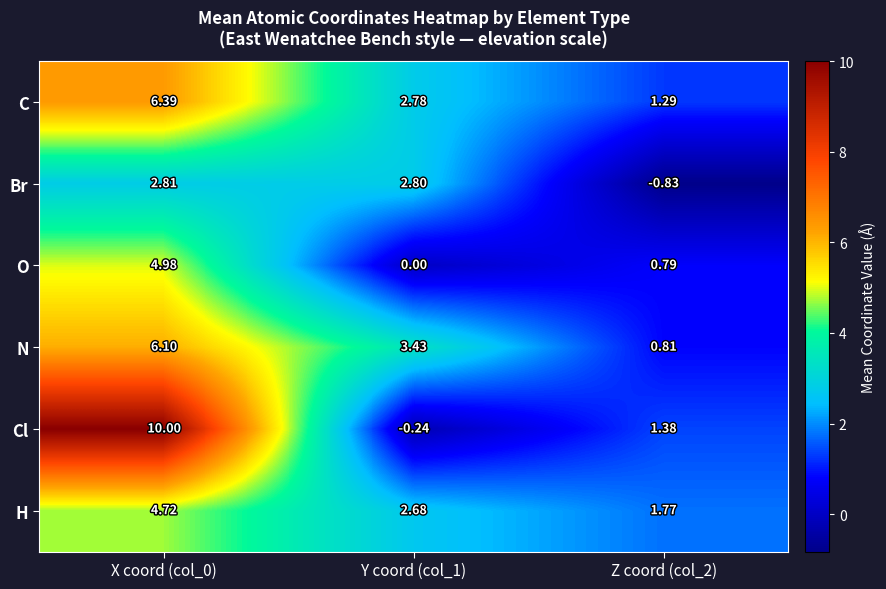

Which label corresponds to the largest value in the chart?

X coord (col_0)